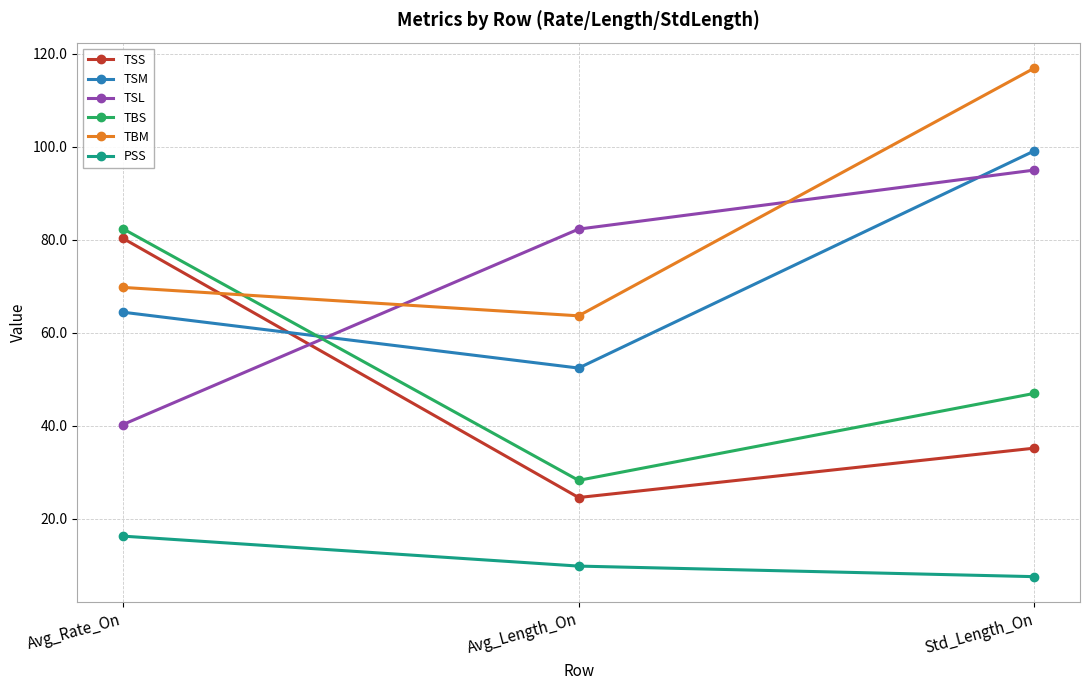

Is it true that PSS equals 16.2 at Avg_Rate_On?

True